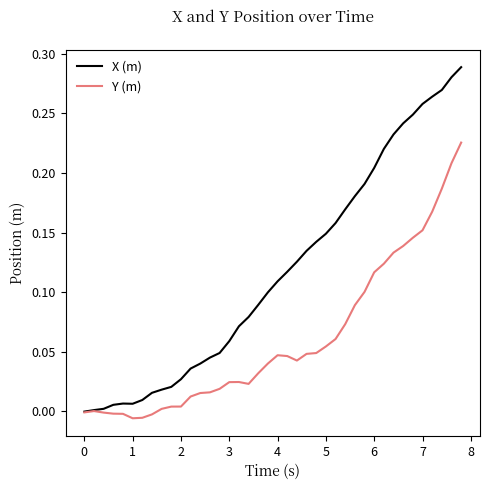

List the series in order of their overall mean, lowest first.

Y (m), X (m)